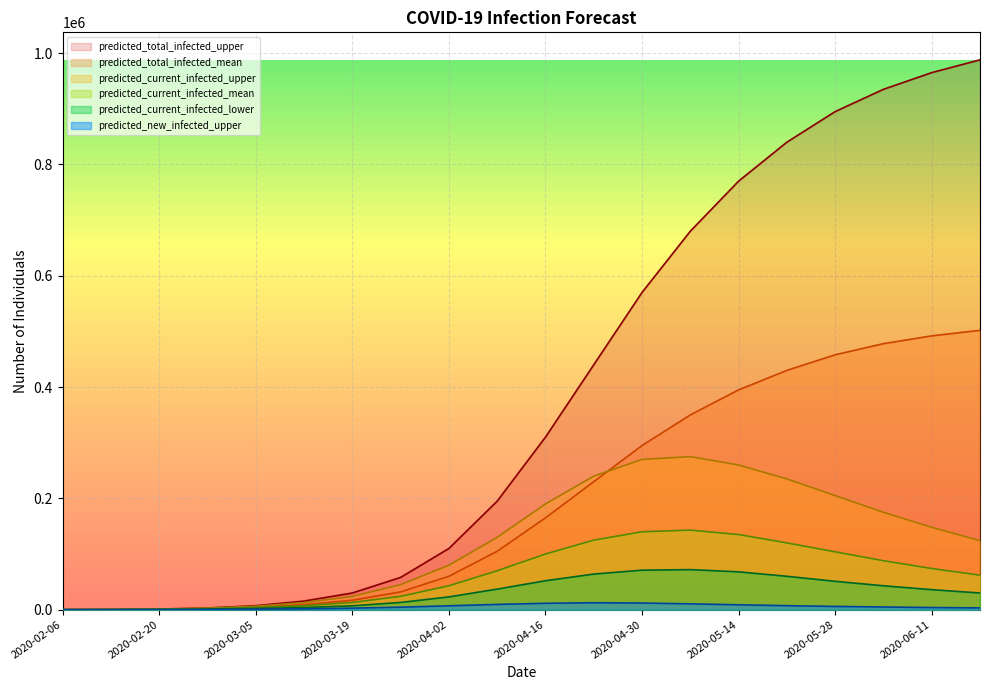

True or false: predicted_total_infected_upper and predicted_current_infected_upper intersect in this chart.

False